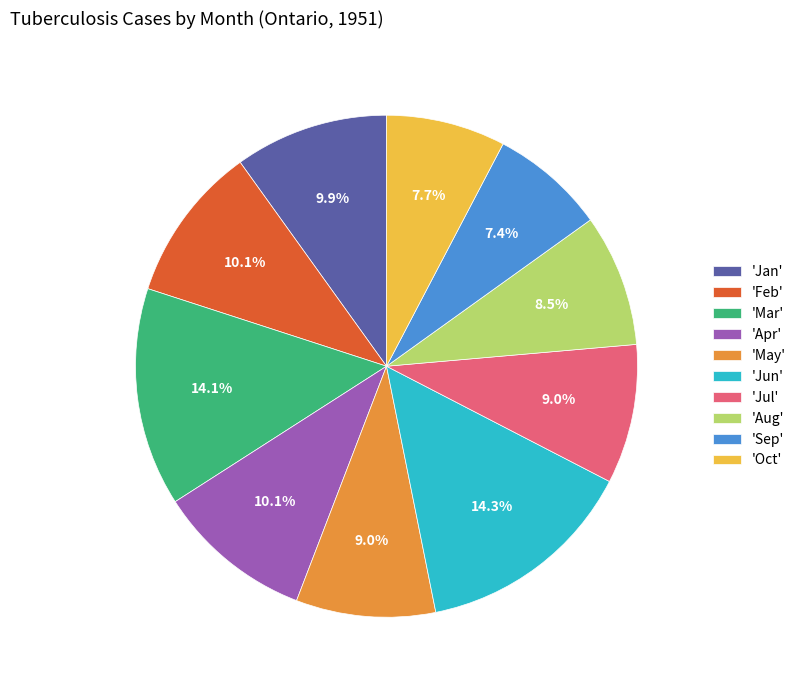

Approximately how many times larger is the value at 'Sep' compared to 'Jan'?

0.7